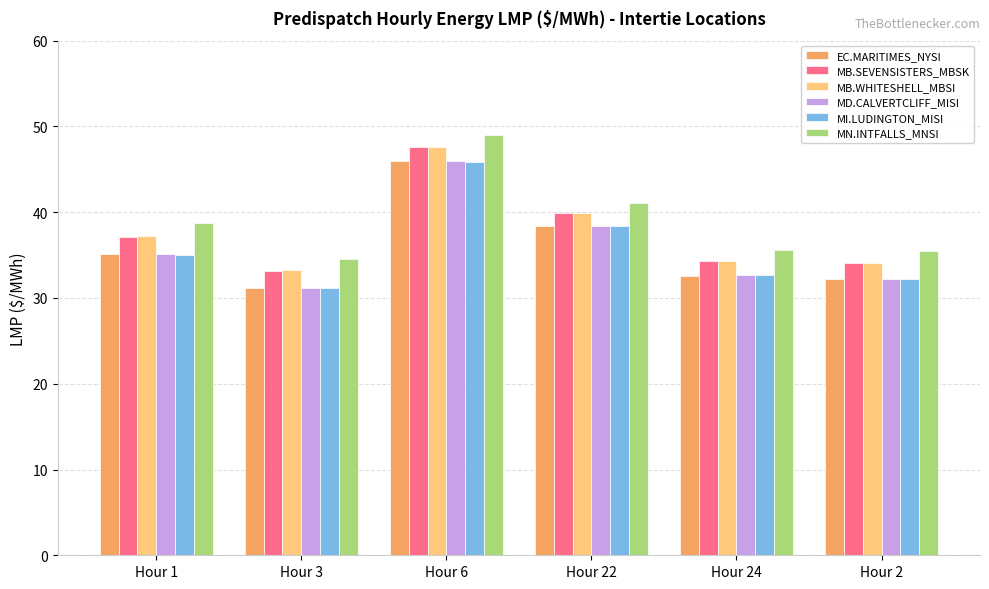

What is the difference between the second highest and minimum values in the MB.WHITESHELL_MBSI series?

6.7